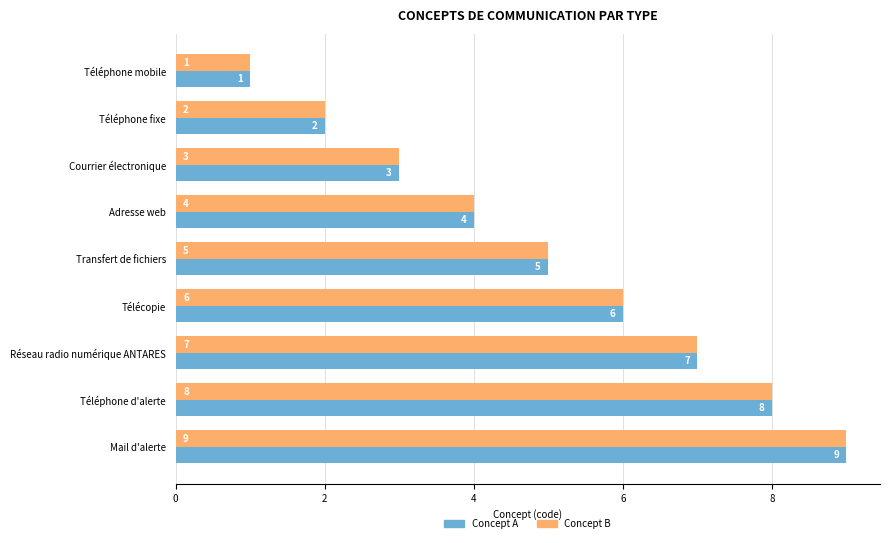

What is the sum of all Concept B values?

45